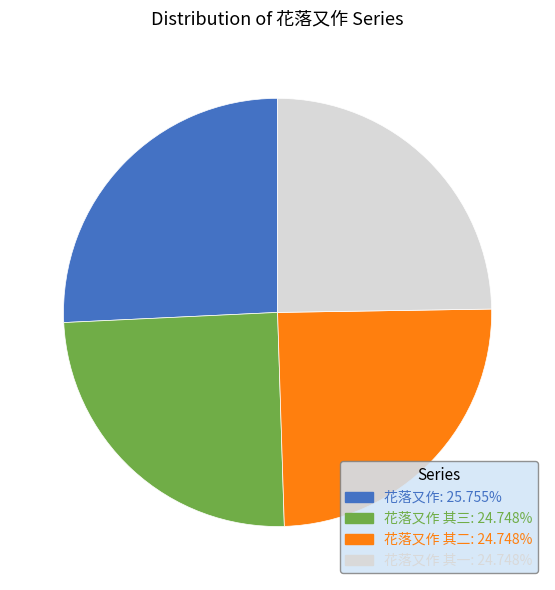

Approximately how many times larger is the value at 花落又作 其三: 24.748% compared to 花落又作: 25.755%?

1.0